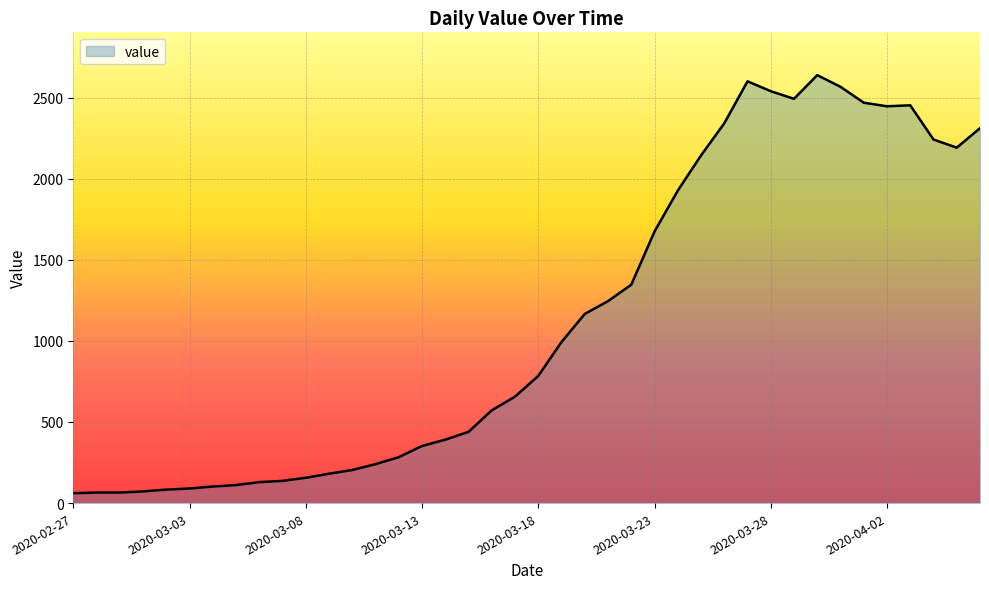

What is the minimum value shown in the chart?

61